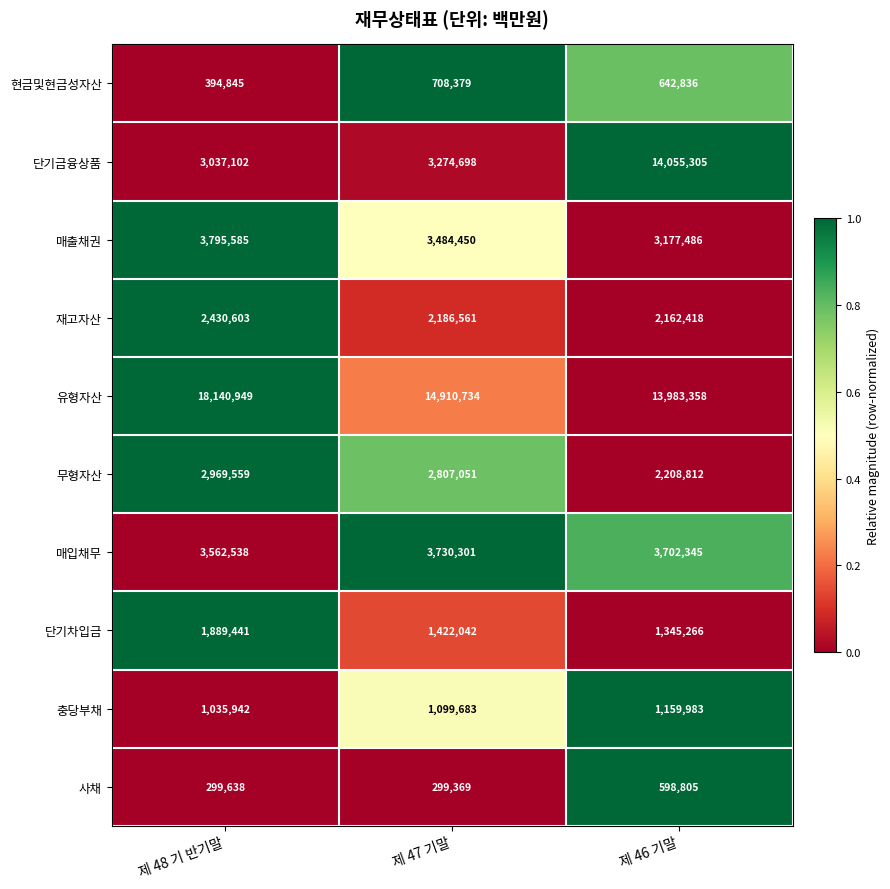

What is the spread (max minus min) of values at 제 48 기 반기말?

17841311